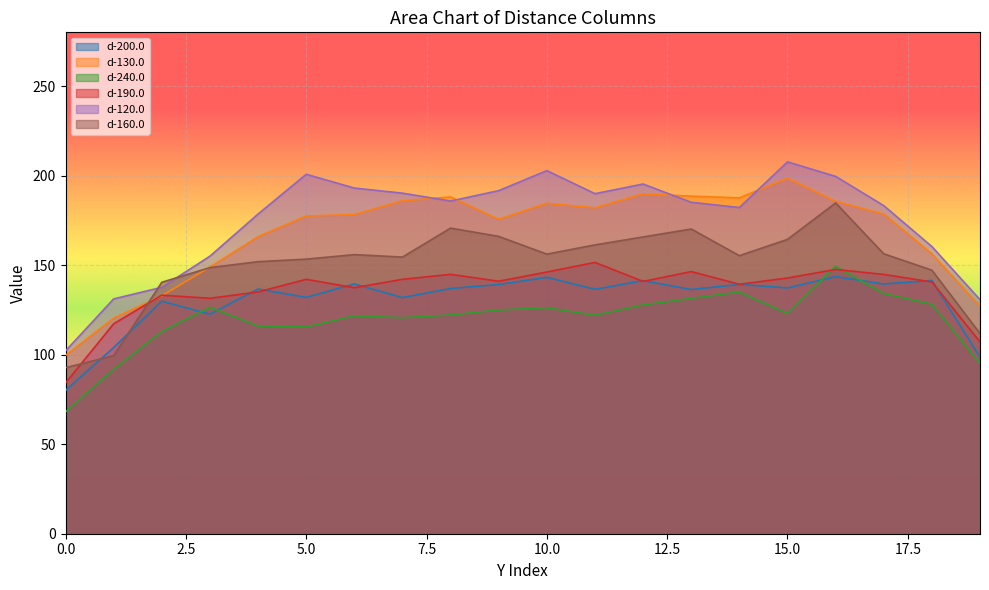

Reading left to right, what are all the values shown in this chart?

d-200.0: 80.0	104.0	129.9	122.6	136.6	132.0	139.5	131.9	137.0	139.2	143.2	136.5	141.4	136.4	139.3	137.3	143.6	139.4	141.4	98.6
d-130.0: 99.6	120.4	132.9	148.9	165.9	177.4	178.2	185.9	188.1	175.6	184.6	182.0	189.8	188.5	187.6	198.5	185.6	178.5	156.4	127.0
d-240.0: 68.0	91.7	112.8	126.5	116.0	115.4	121.7	120.6	122.2	125.0	126.2	122.0	127.8	131.4	134.9	123.0	149.3	134.2	128.1	95.2
d-190.0: 84.2	117.3	133.2	131.5	135.0	142.1	137.4	142.1	144.9	141.0	146.2	151.5	140.9	146.4	139.3	142.8	147.6	144.8	140.6	107.1
d-120.0: 102.1	131.1	137.6	155.0	178.5	200.7	193.0	190.2	185.8	191.6	202.8	189.9	195.3	185.1	182.2	207.7	199.6	183.2	160.4	130.7
d-160.0: 92.7	99.4	140.4	148.6	151.9	153.3	155.9	154.5	170.7	166.0	156.2	161.3	165.7	170.2	155.3	164.4	184.7	156.3	147.2	111.8